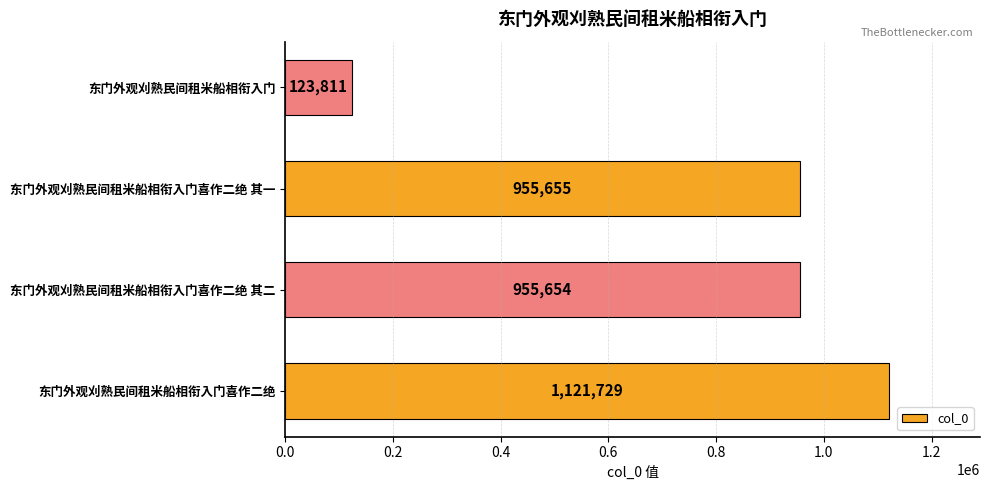

What value does the data have at 东门外观刈熟民间租米船相衔入门喜作二绝 其二, to the nearest 10?

955650